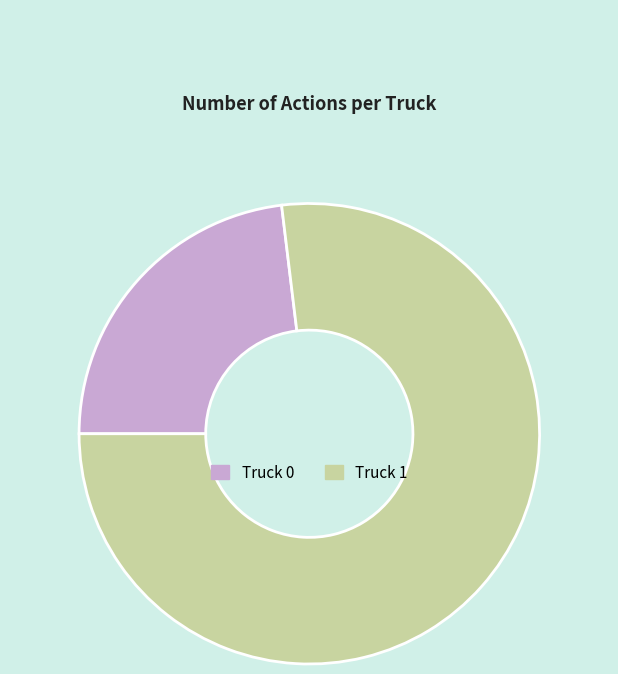

Is the sum of Truck 1 and Truck 0 greater than half?

Yes